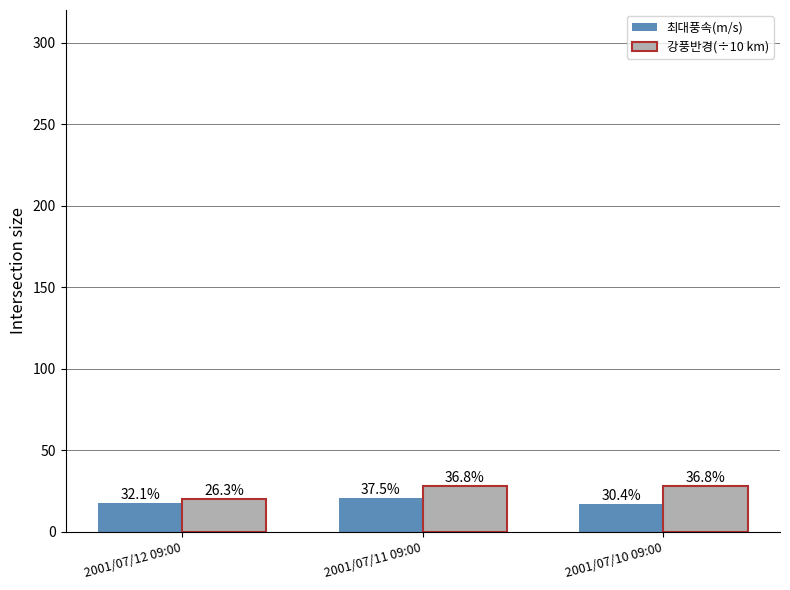

What are all the series names shown in the legend?

최대풍속(m/s), 강풍반경(÷10 km)